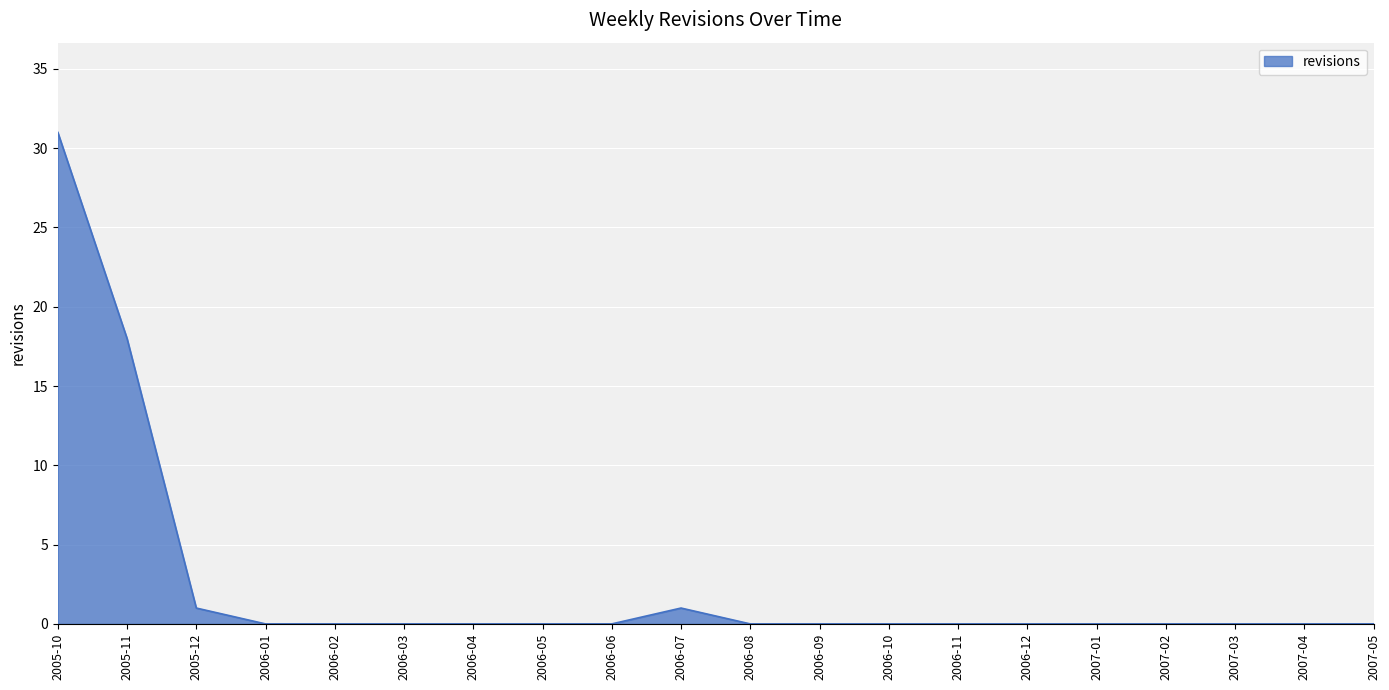

Which label corresponds to the largest value in the chart?

2005-10